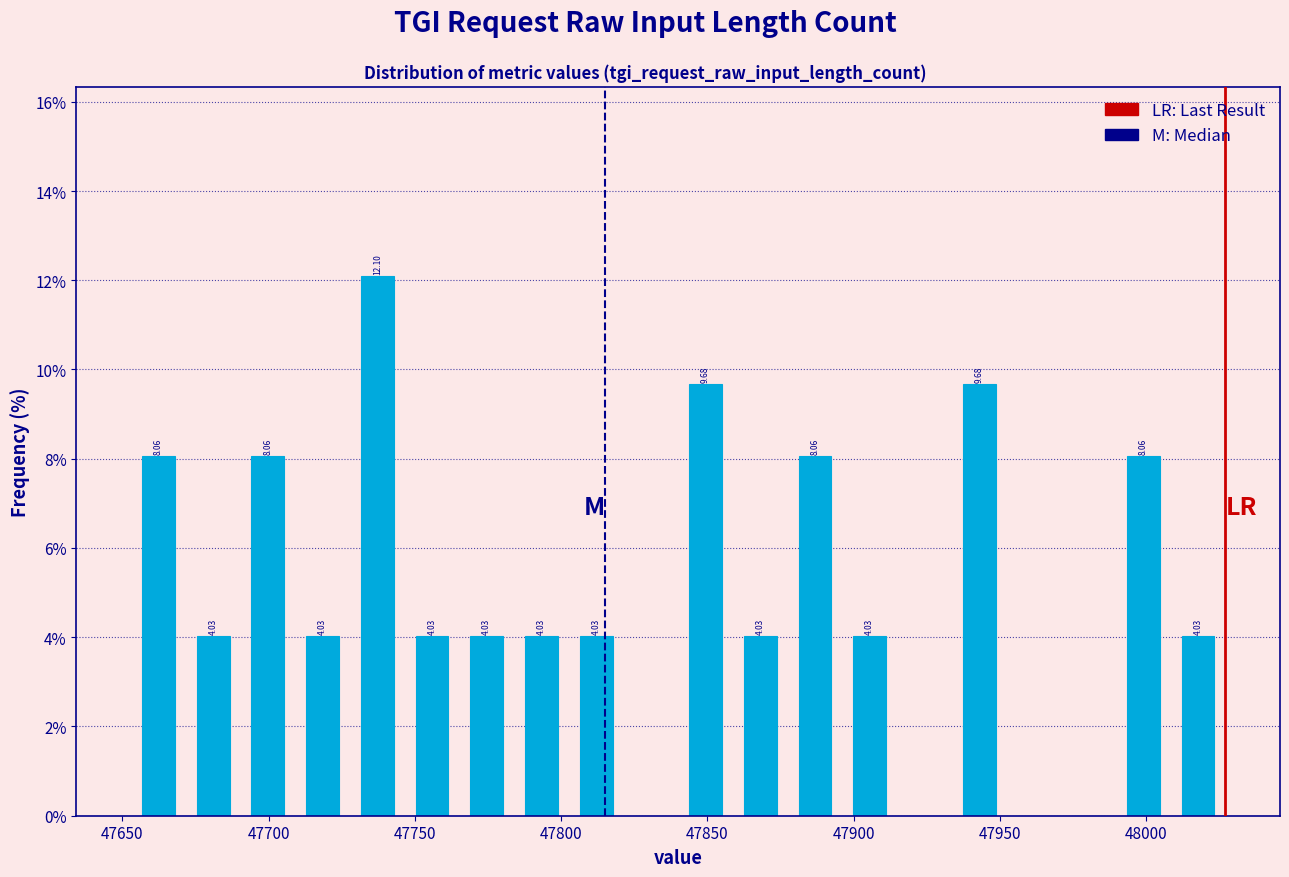

Read against the x-axis, roughly where is the centre of the tallest bar?

47735